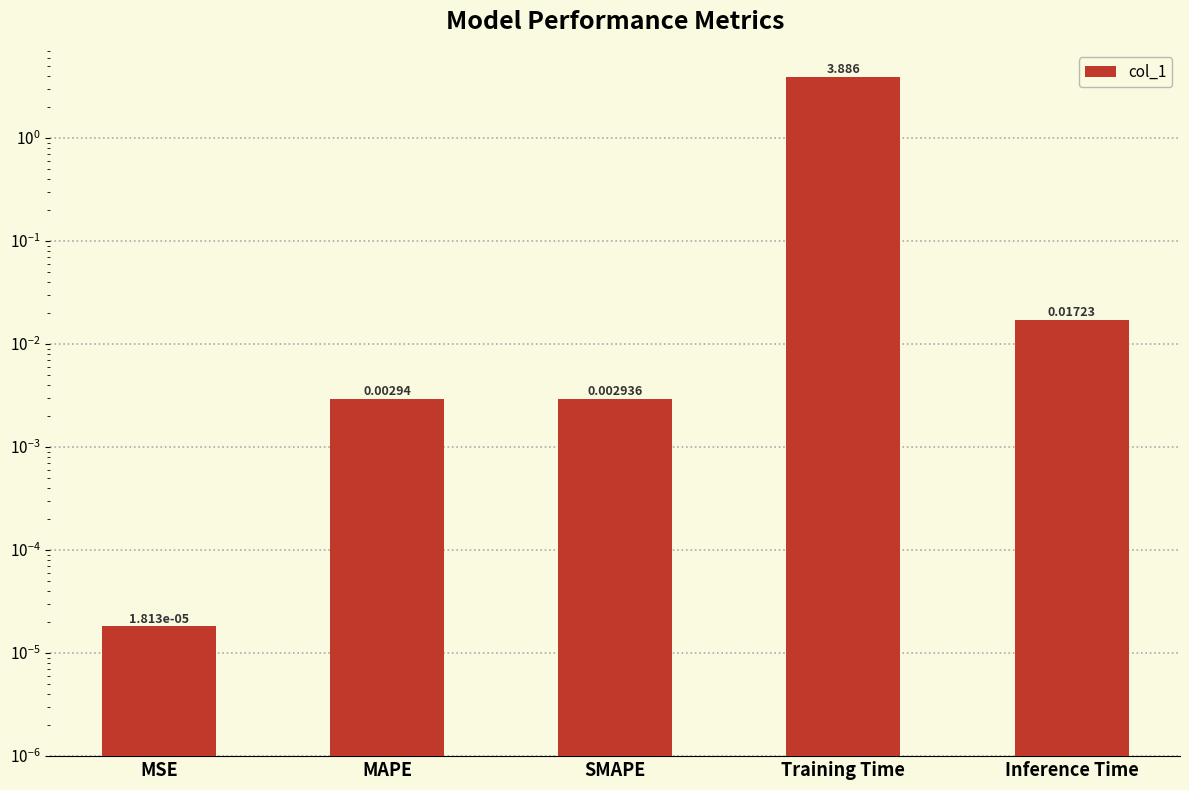

Rank the categories by value from highest to lowest.

Training Time, Inference Time, MAPE, SMAPE, MSE